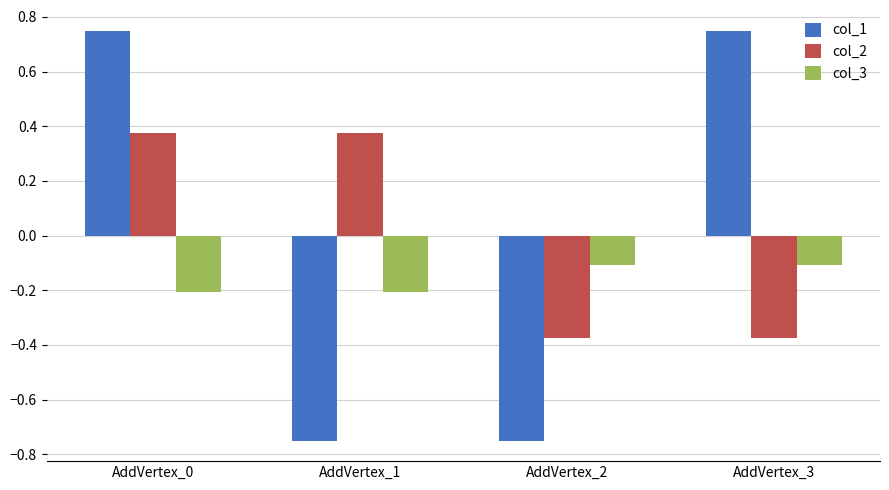

At how many categories does at least one series exceed 0?

3